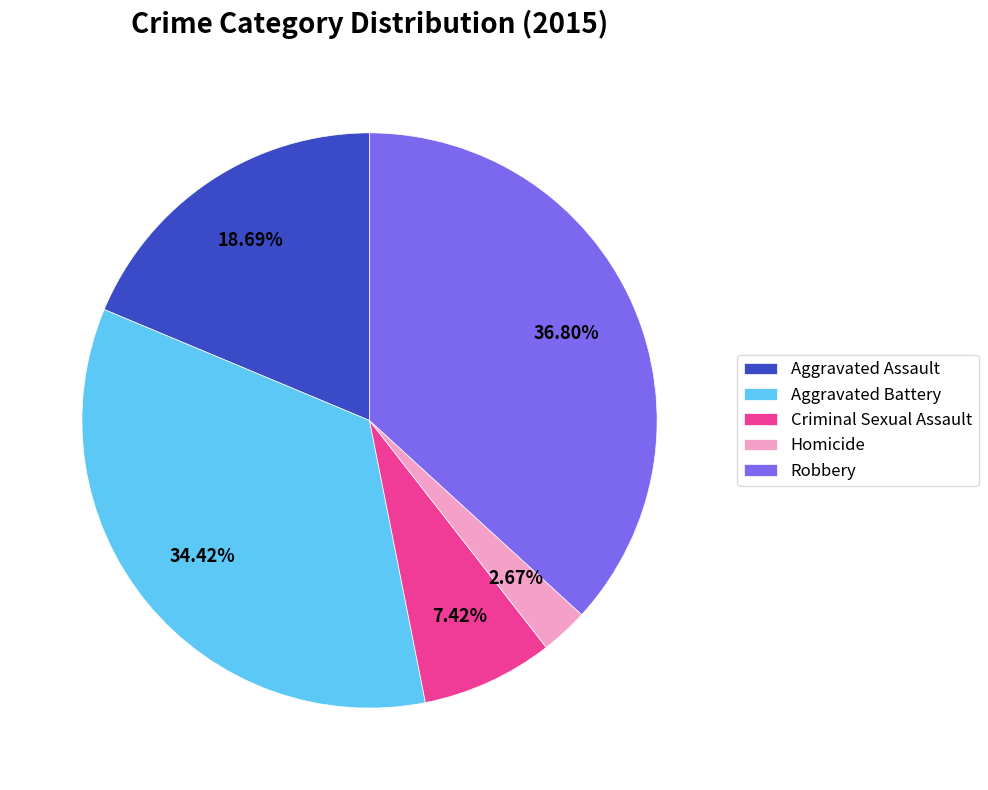

Count the number of slices in the pie.

5